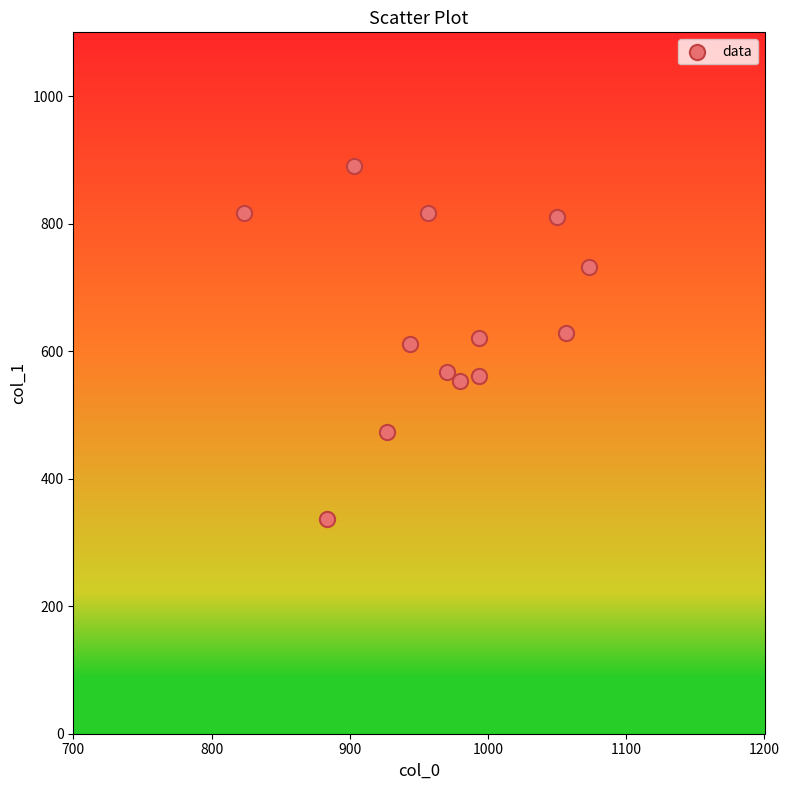

What is the range of Y values (max minus min)?

553.5